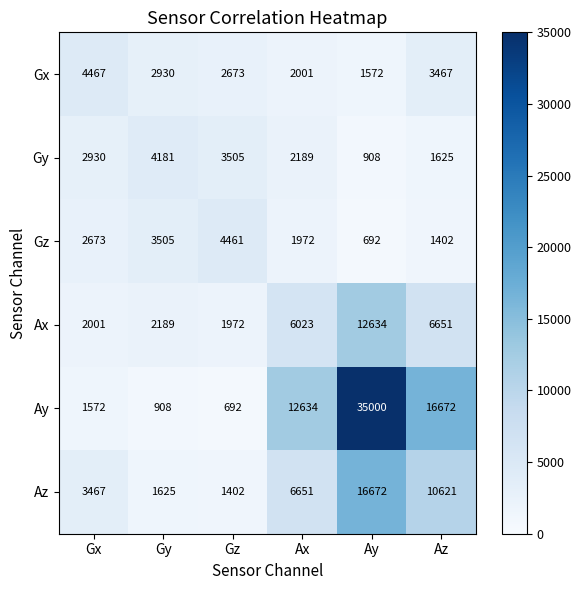

True or false: Gy has a value of 2189 at Ax.

True